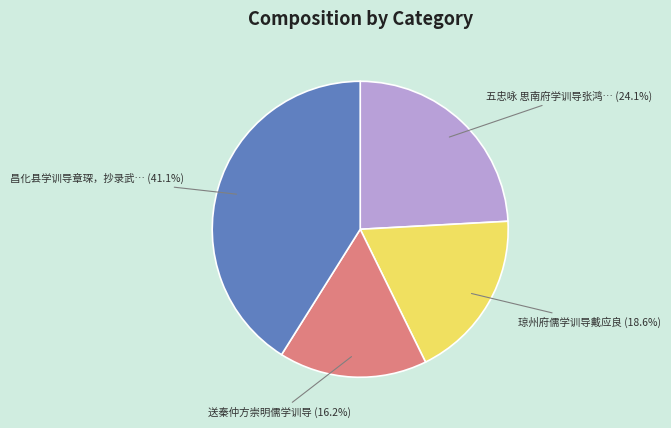

Does any single category account for the majority?

No